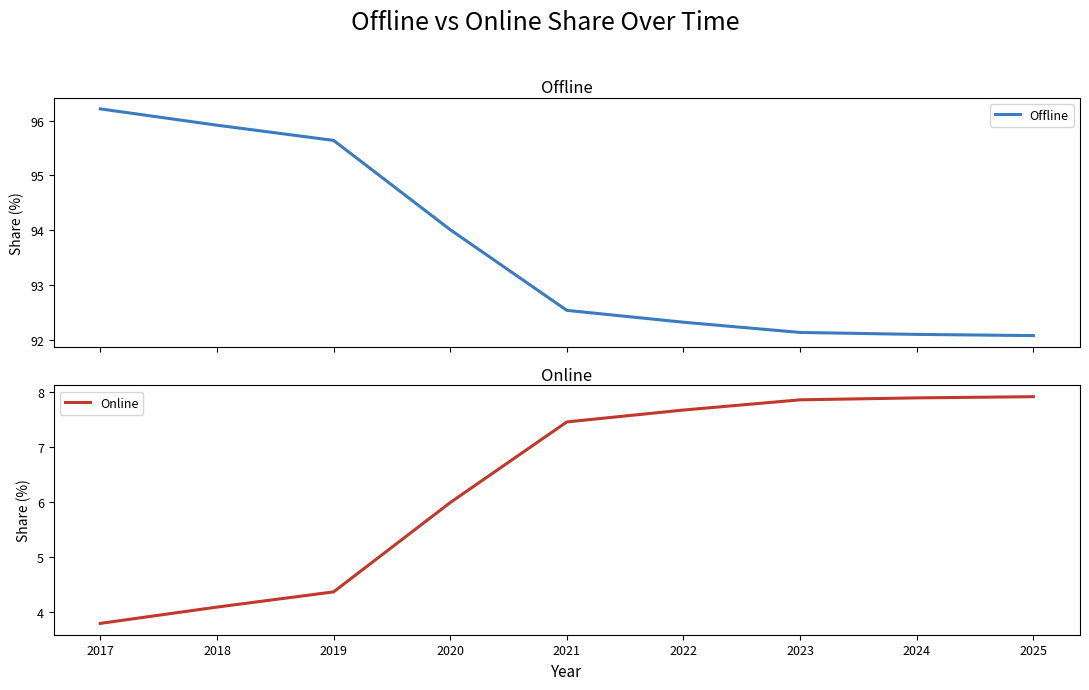

What is the minimum value for Offline?

92.1